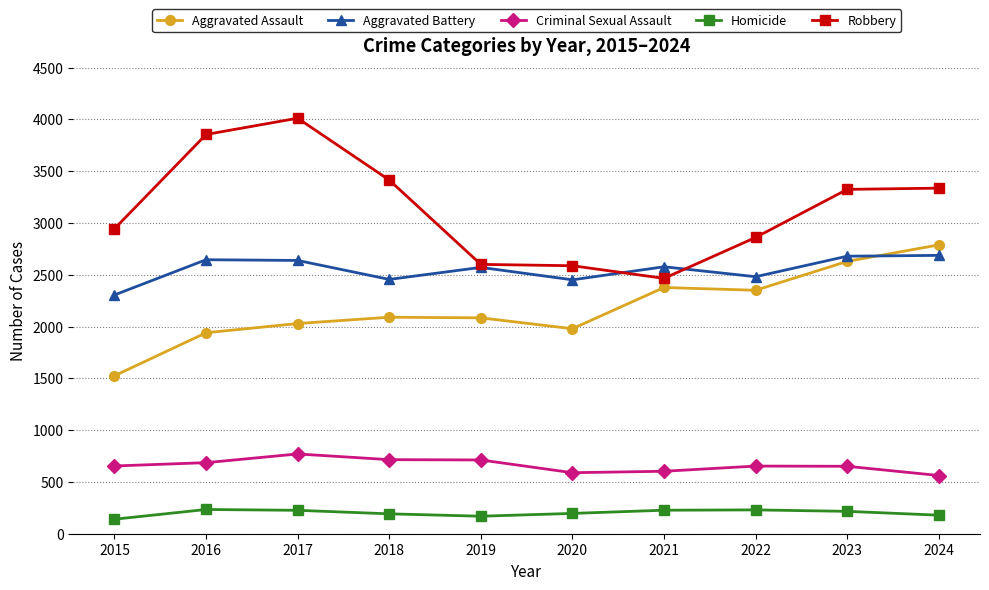

List the series in order of their peak value, lowest first.

Homicide, Criminal Sexual Assault, Aggravated Battery, Aggravated Assault, Robbery